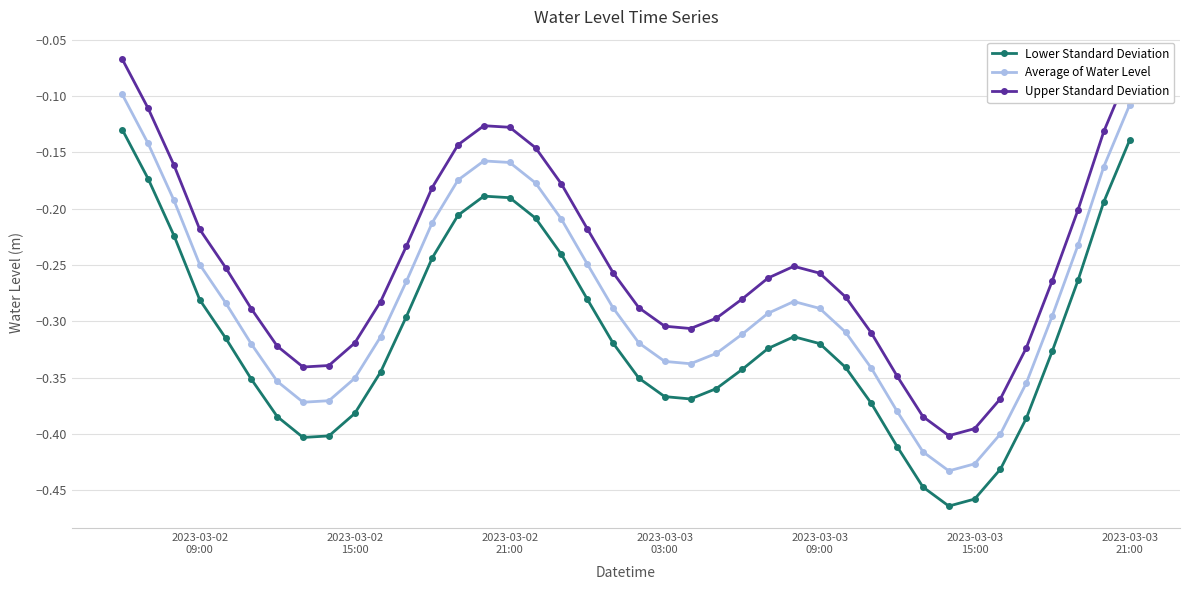

List the series in order of their overall mean, lowest first.

Lower Standard Deviation, Average of Water Level, Upper Standard Deviation